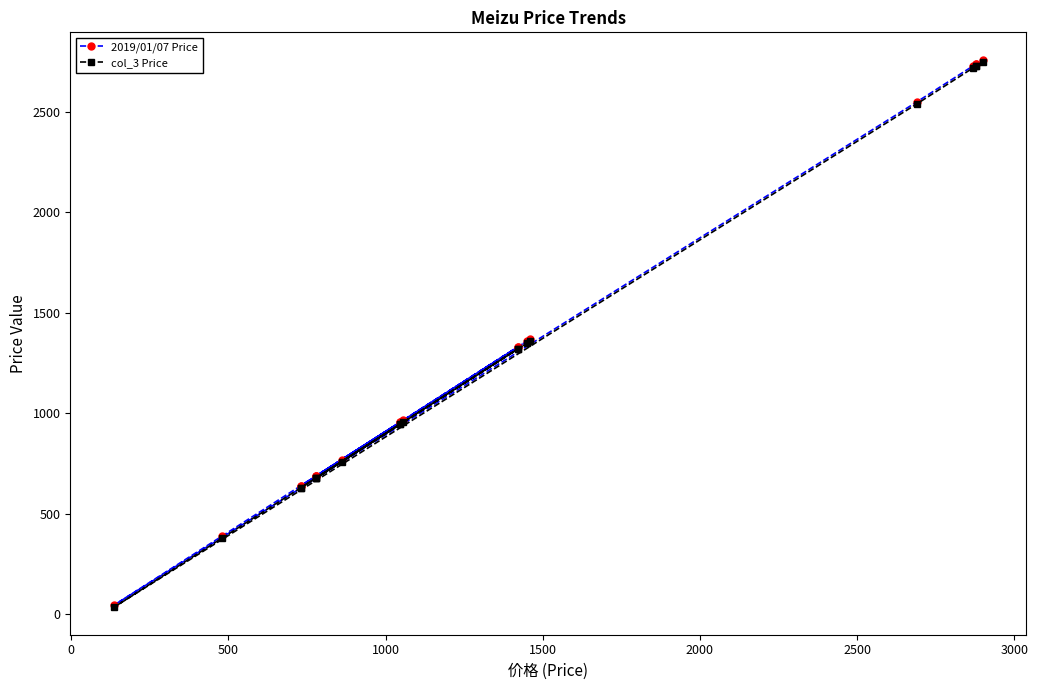

How many data points in col_3 Price are less than 955?

10